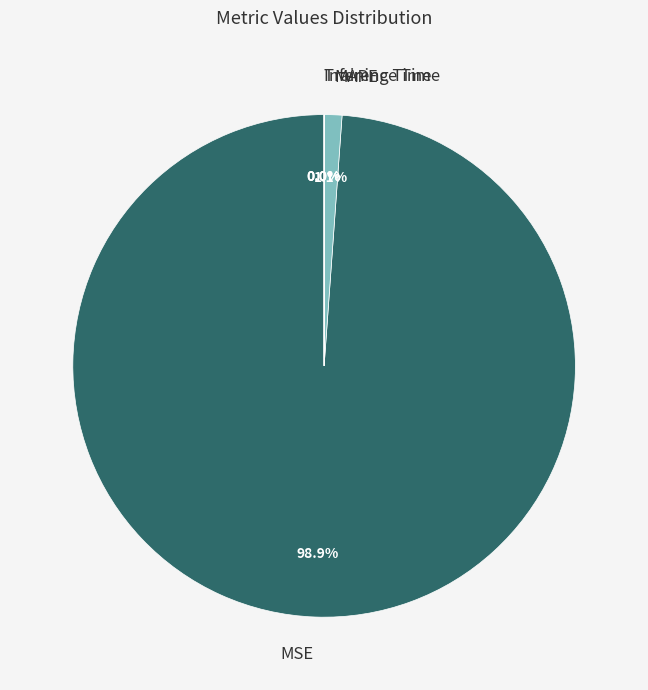

What portion of the pie excludes MAPE?

98.9%